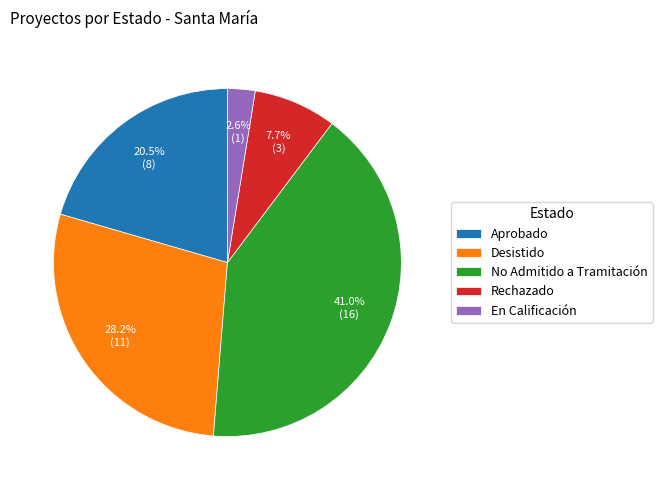

Rank the categories by value from highest to lowest.

No Admitido a Tramitación, Desistido, Aprobado, Rechazado, En Calificación